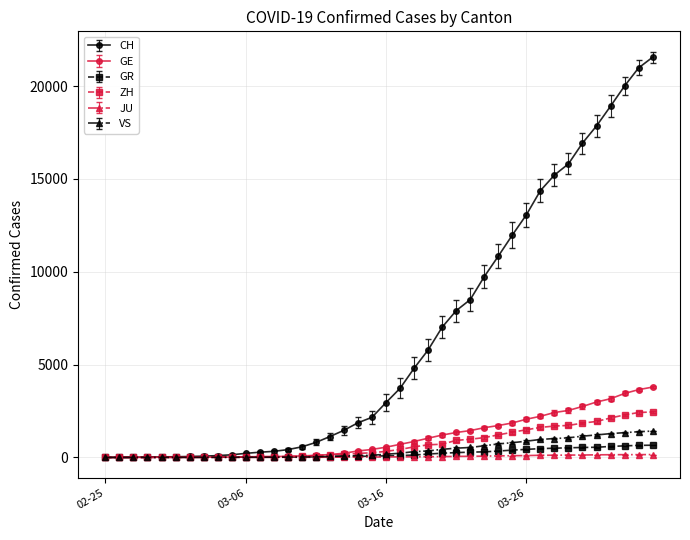

Which series has the largest range (max minus min)?

CH